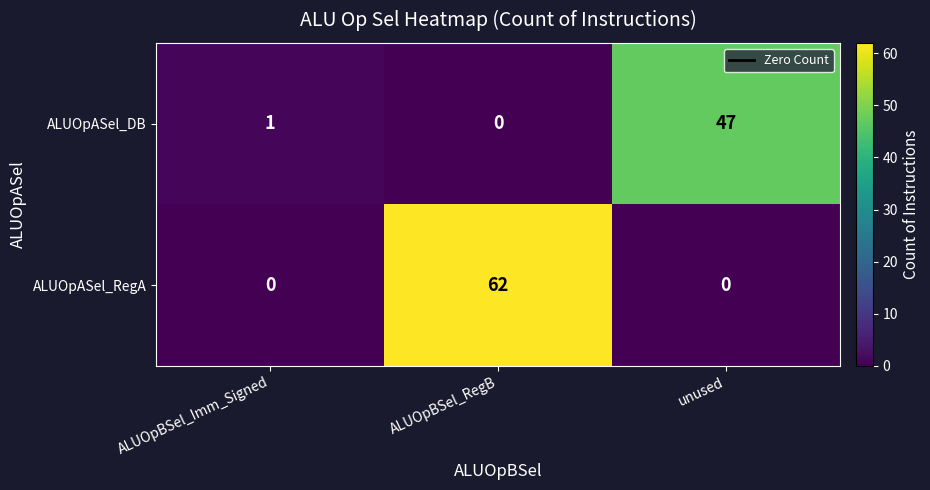

What is the total value across all series at unused?

47